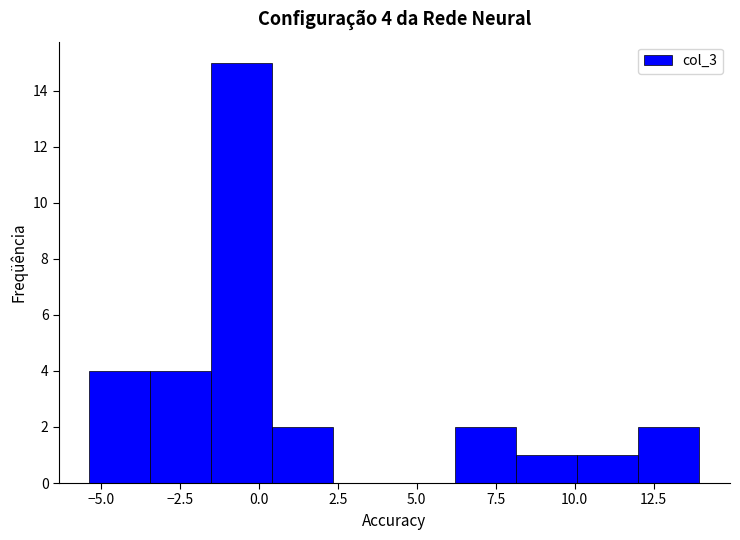

Read against the x-axis, roughly where is the centre of the tallest bar?

-0.5